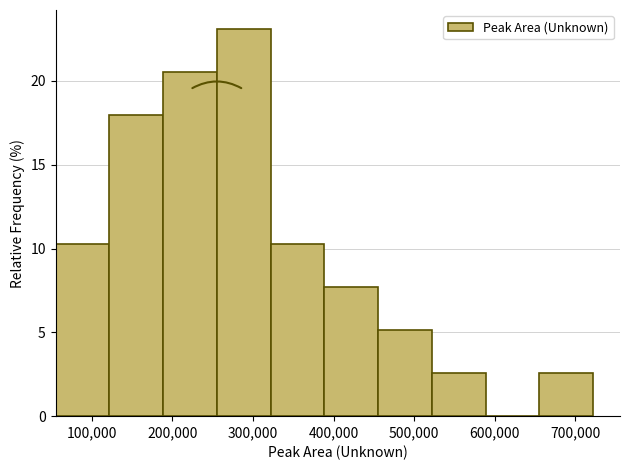

Over which range of the x-axis is the bar tallest?

260000 to 320000